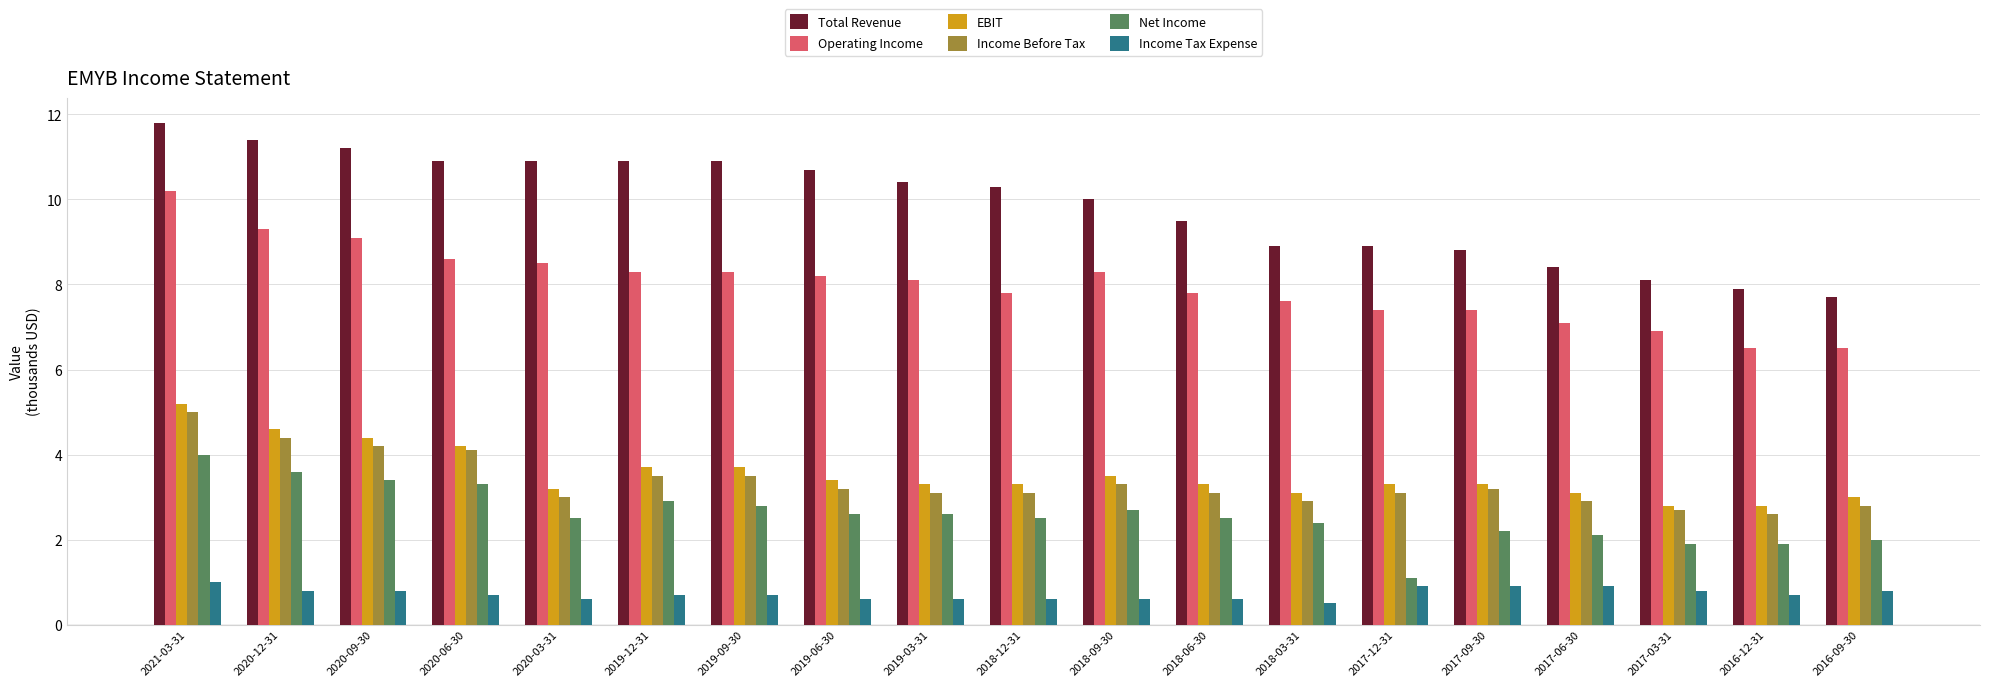

What is the value of the Income Before Tax bar at the 4th from the left?

4.1